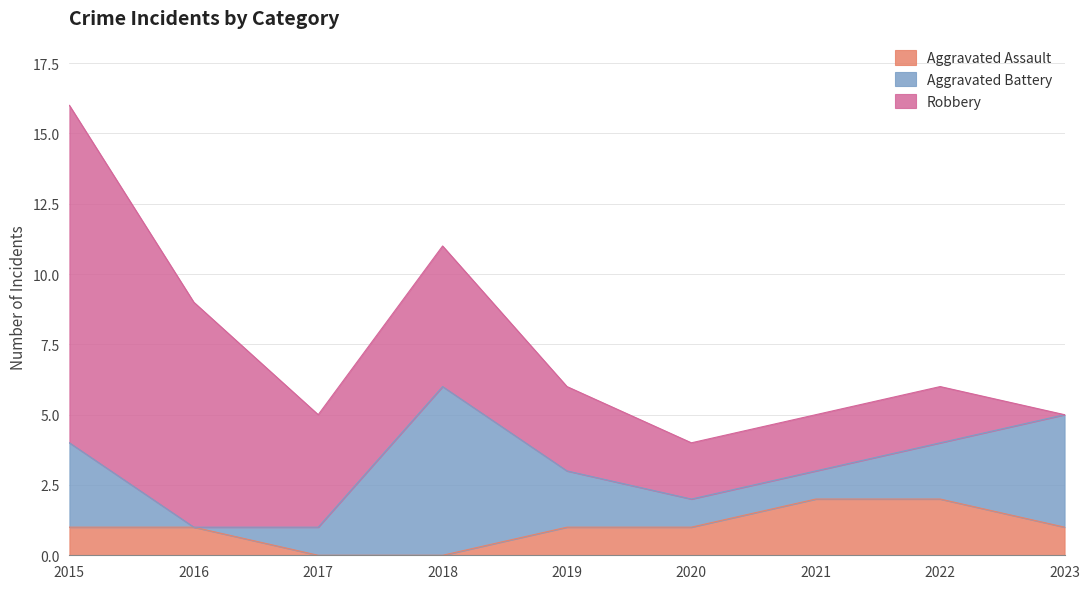

Does the chart have visible grid lines?

Yes